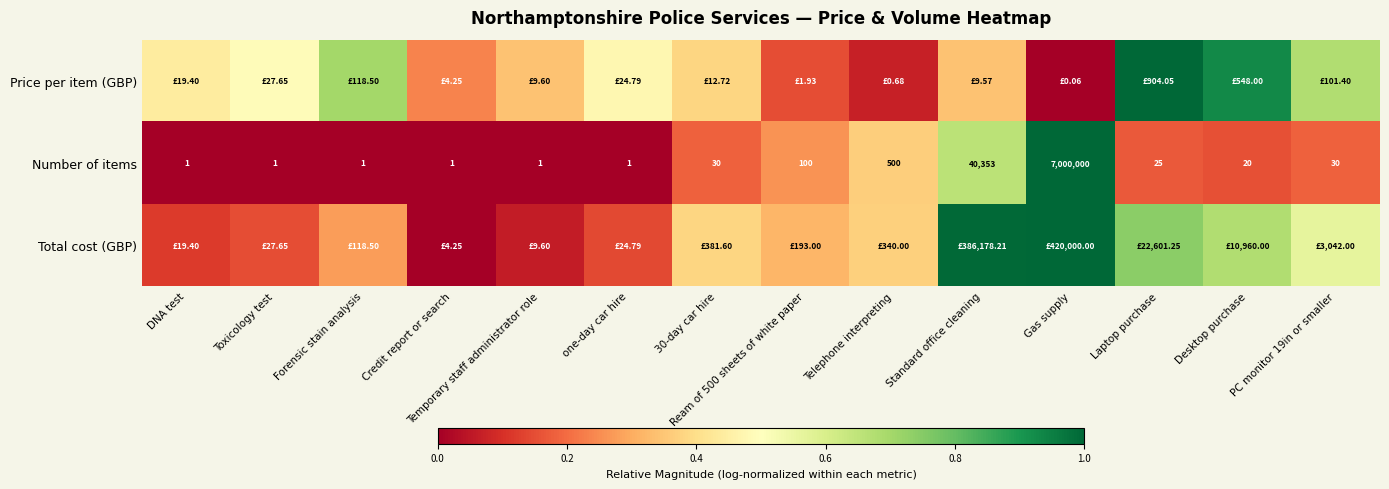

At which label does Number of items reach its peak?

Gas supply